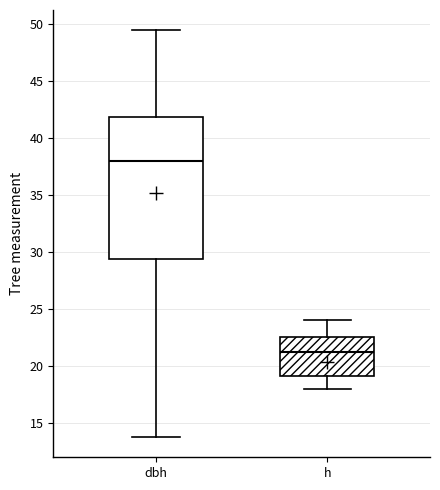

Reading left to right, read every box against the y-axis: the position of its median line, the range the box covers, and the ends of its whiskers. The values are not printed on the chart, so give them approximately, as read against the axis.

dbh: median 38.0, box 29.5 to 42.0, whiskers 14.0 to 49.5
h: median 21.5, box 19.0 to 22.5, whiskers 18.0 to 24.0